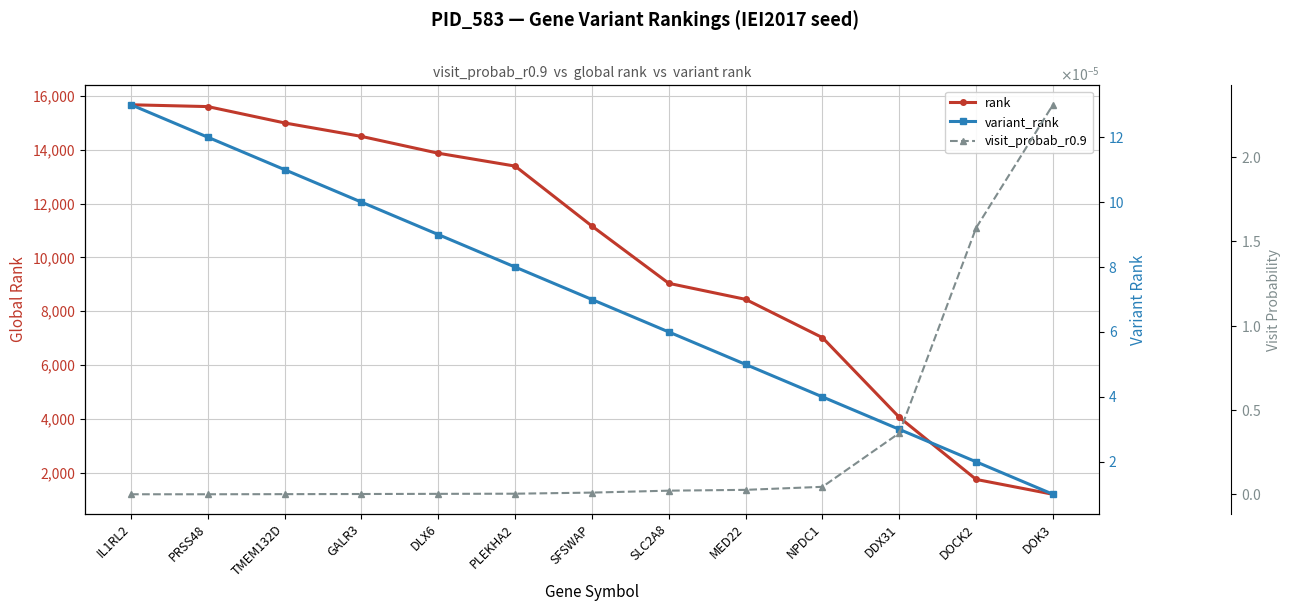

What is the label of the 12th point from the left?

DOCK2